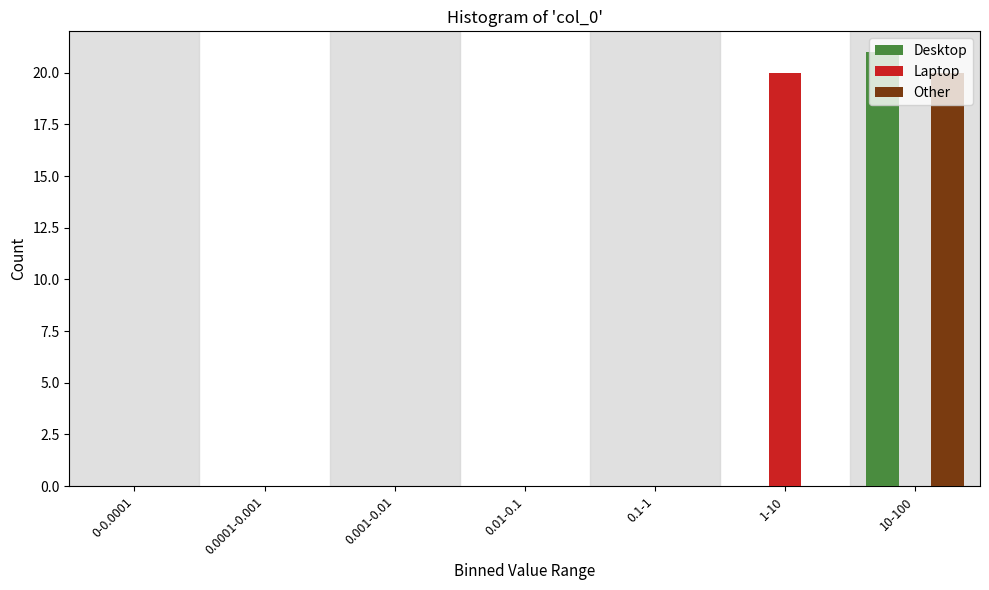

The value of Other at 0.0001-0.001 is 9. True or false?

False